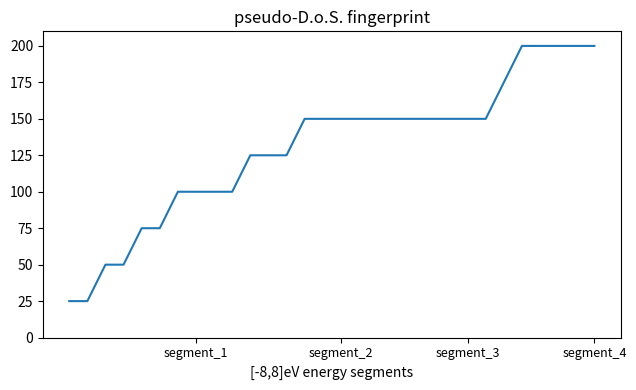

What is the smallest value displayed?

25